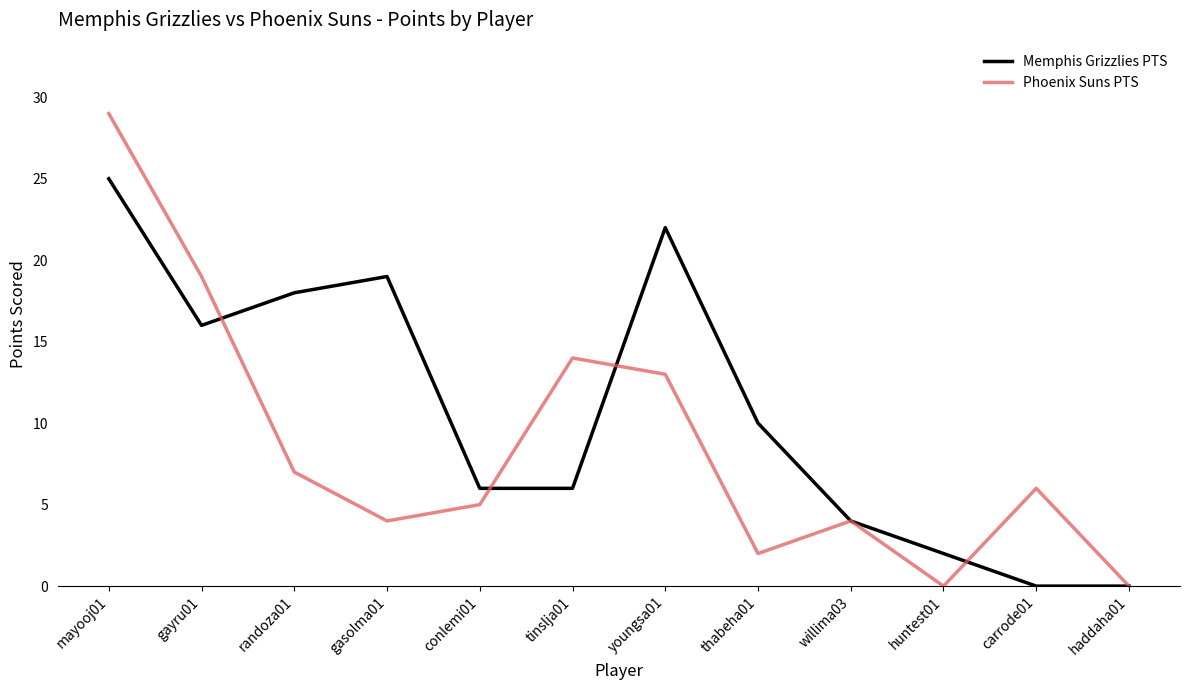

Is it true that Memphis Grizzlies PTS equals 9 at tinslja01?

False